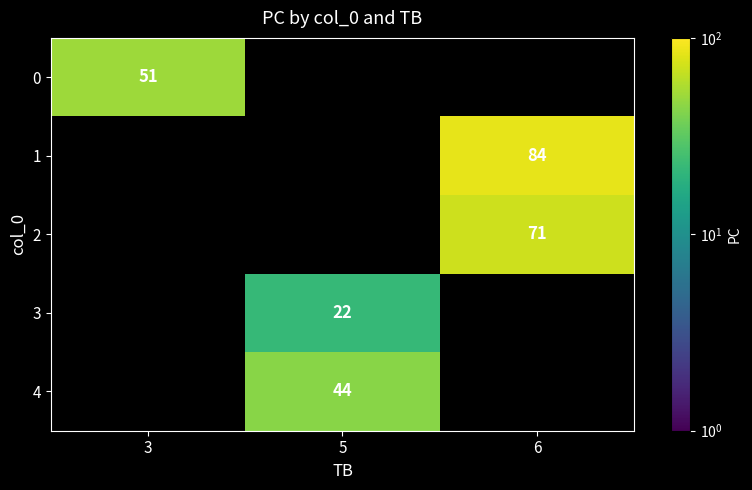

Which label corresponds to the smallest value in the chart?

5